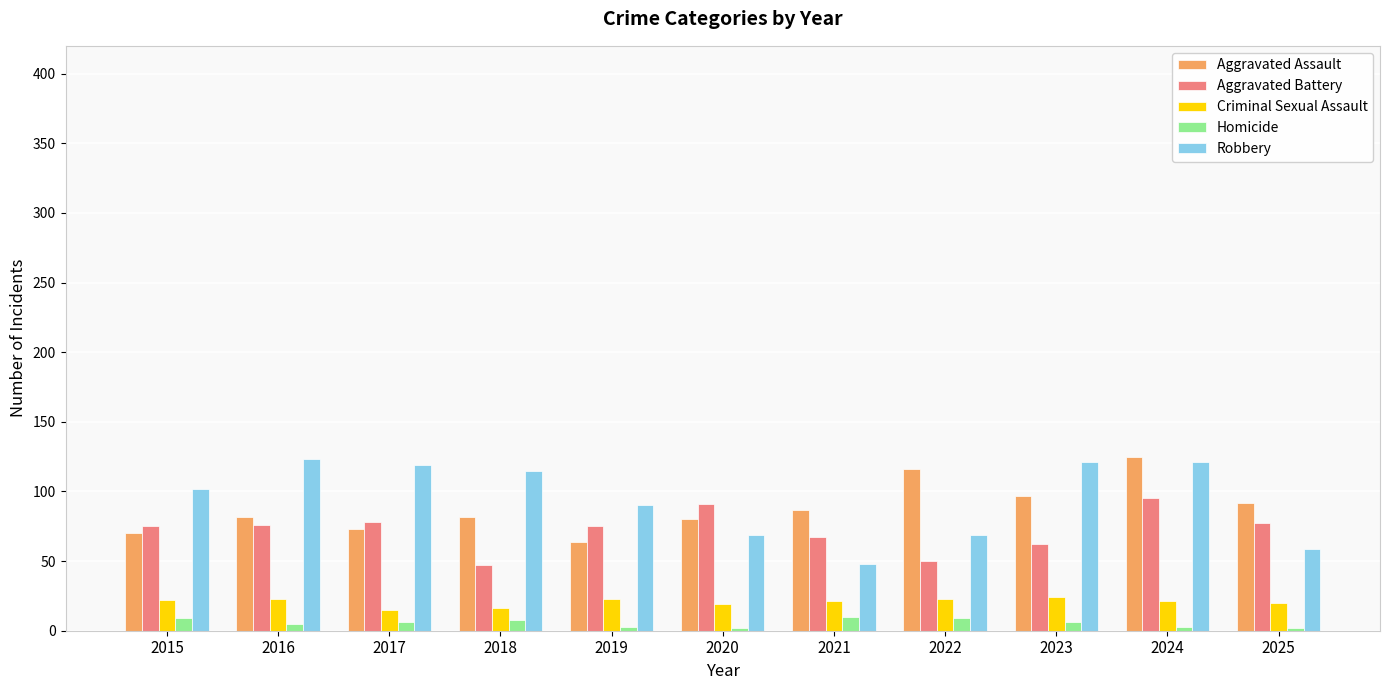

Which category has the lowest value in the Robbery series?

2021